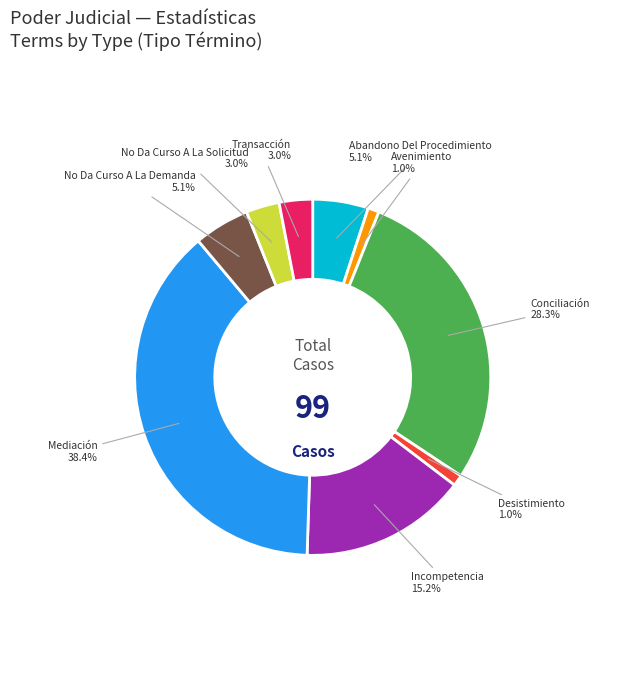

Does any single category account for the majority?

No